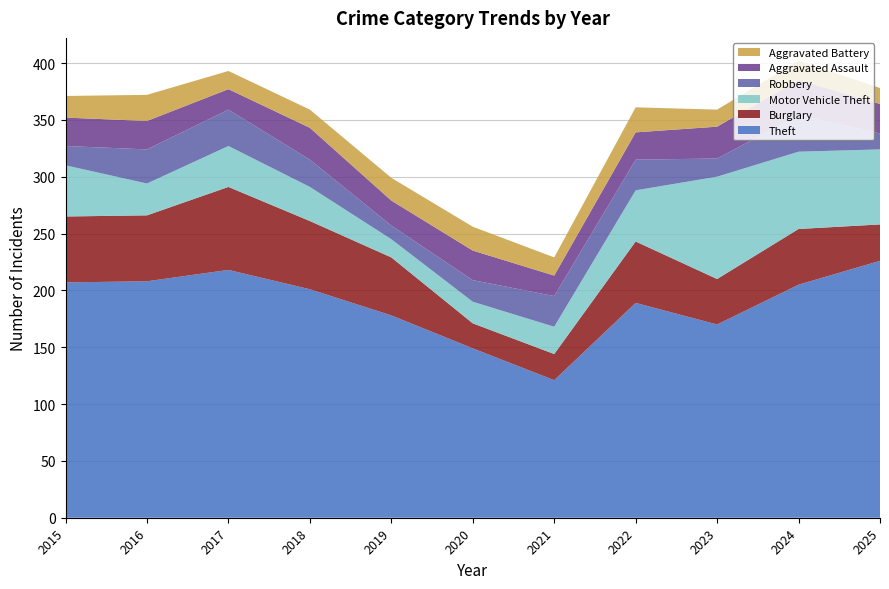

Reading right to left, what are all the values shown in this chart?

Theft: 226	205	170	189	121	149	178	201	218	208	207
Burglary: 32	49	40	54	23	22	51	60	73	58	58
Motor Vehicle Theft: 66	68	90	45	24	19	16	30	36	28	45
Robbery: 14	32	16	27	27	19	12	24	32	30	17
Aggravated Assault: 26	31	28	24	18	26	22	28	18	25	25
Aggravated Battery: 14	17	15	22	16	21	20	16	16	23	19